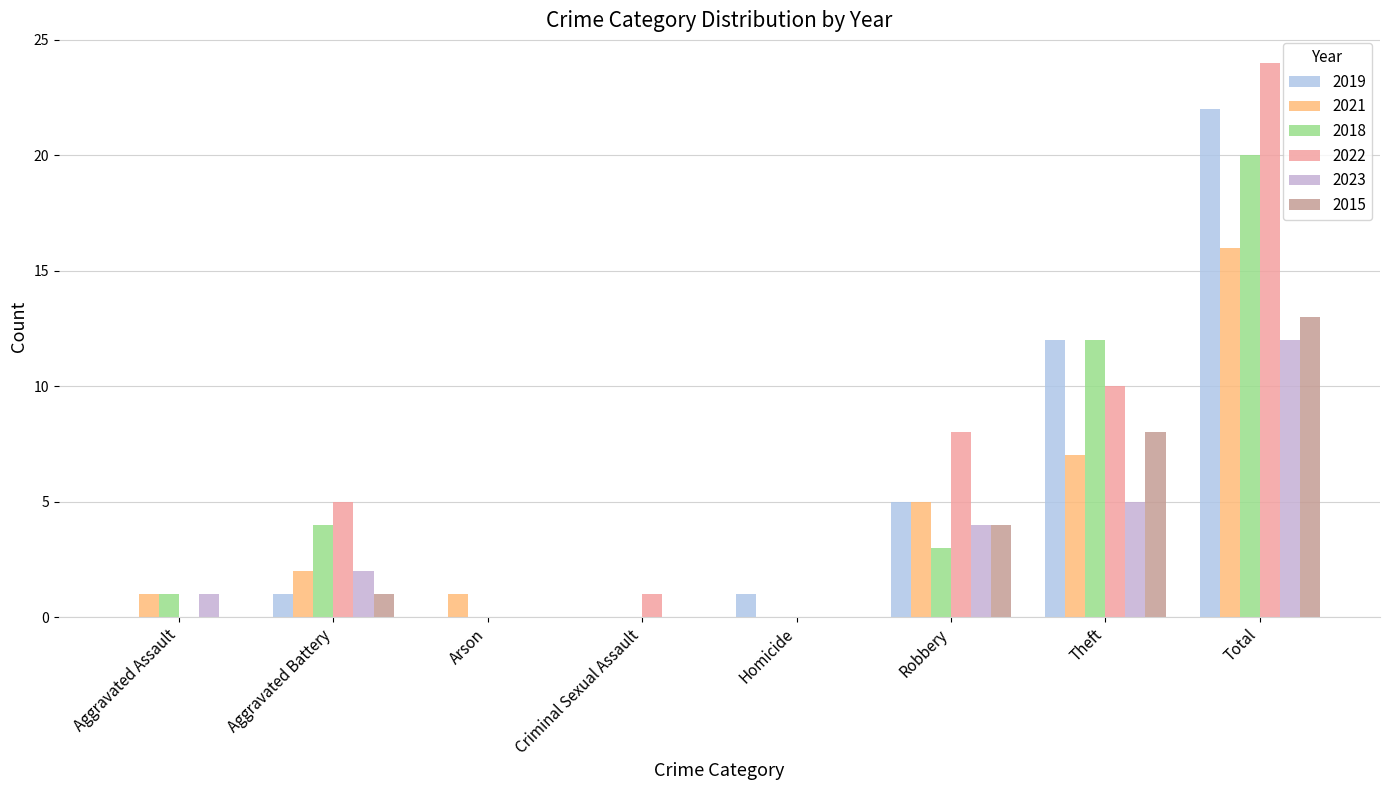

The value of 2022 at Homicide is 0. True or false?

True